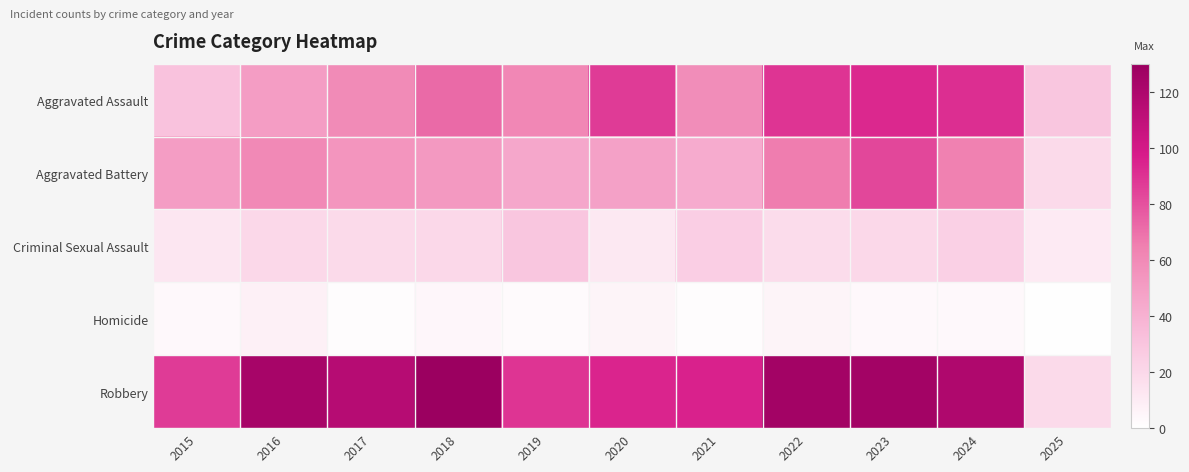

Which series has the largest total across all categories?

Robbery